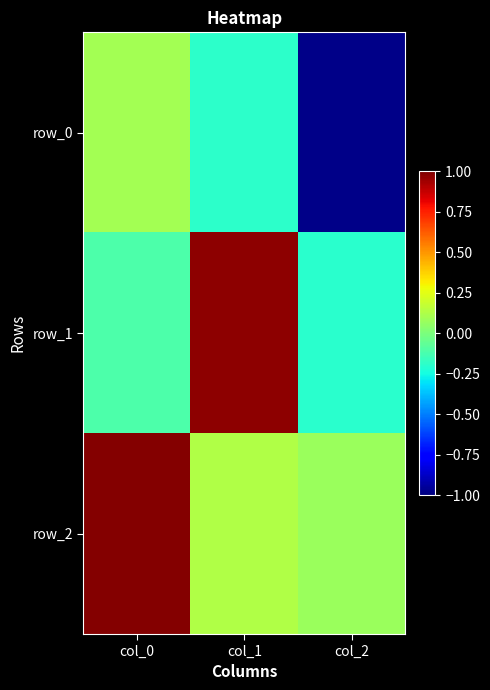

What is the difference between the maximum and minimum values in the row_0 series?

1.1